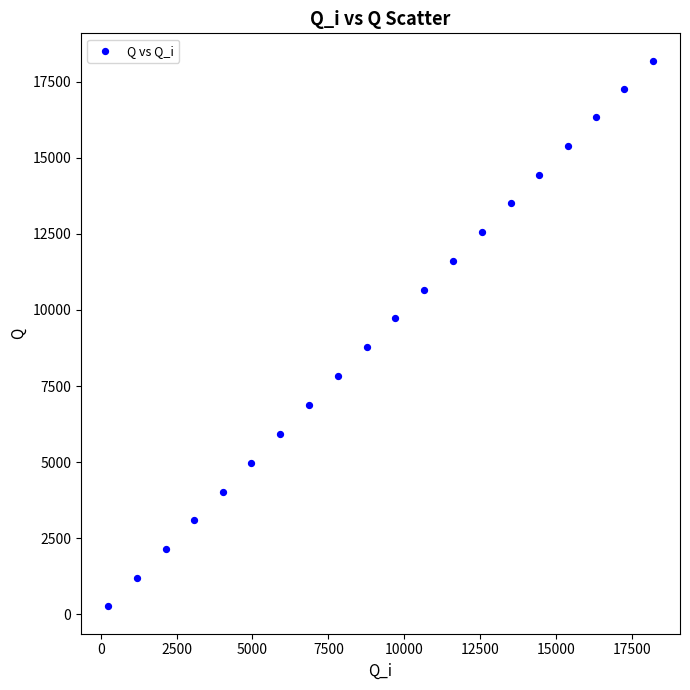

What is the range of X values (max minus min)?

17937